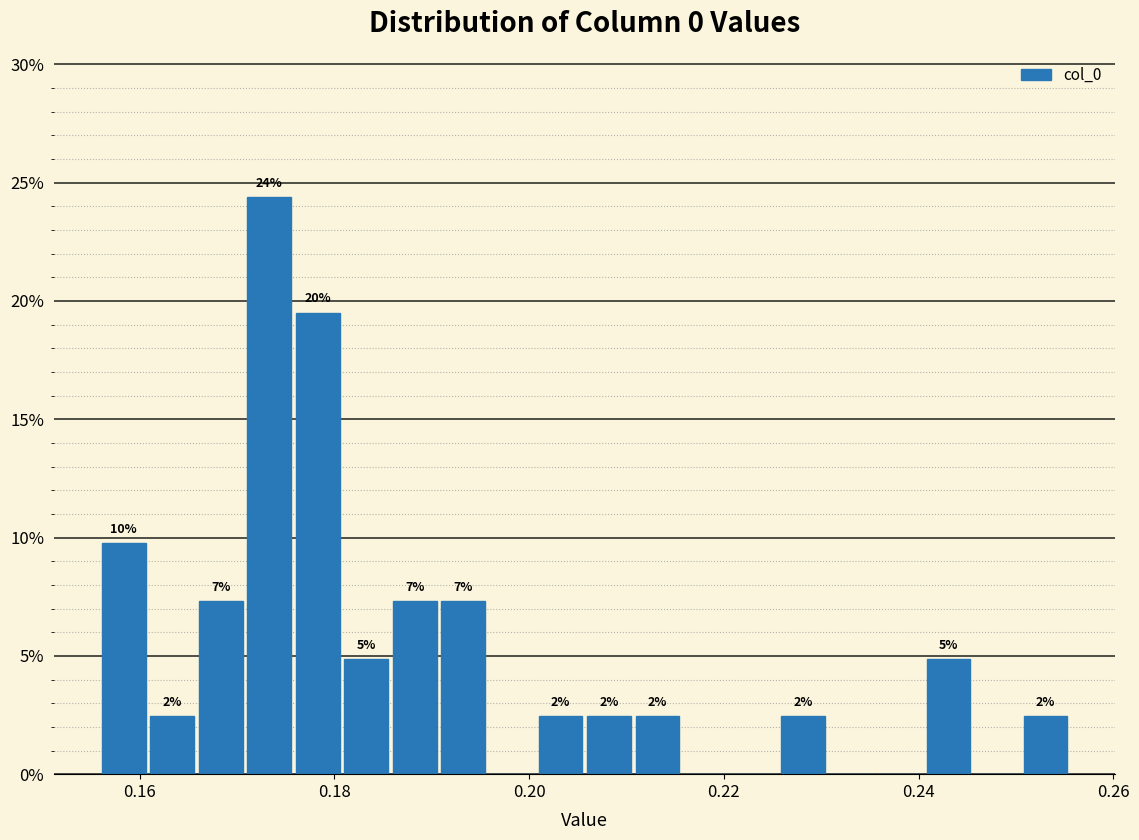

Around what value on the x-axis is the tallest bar? Give the approximate position of its centre, as read against the axis.

0.174